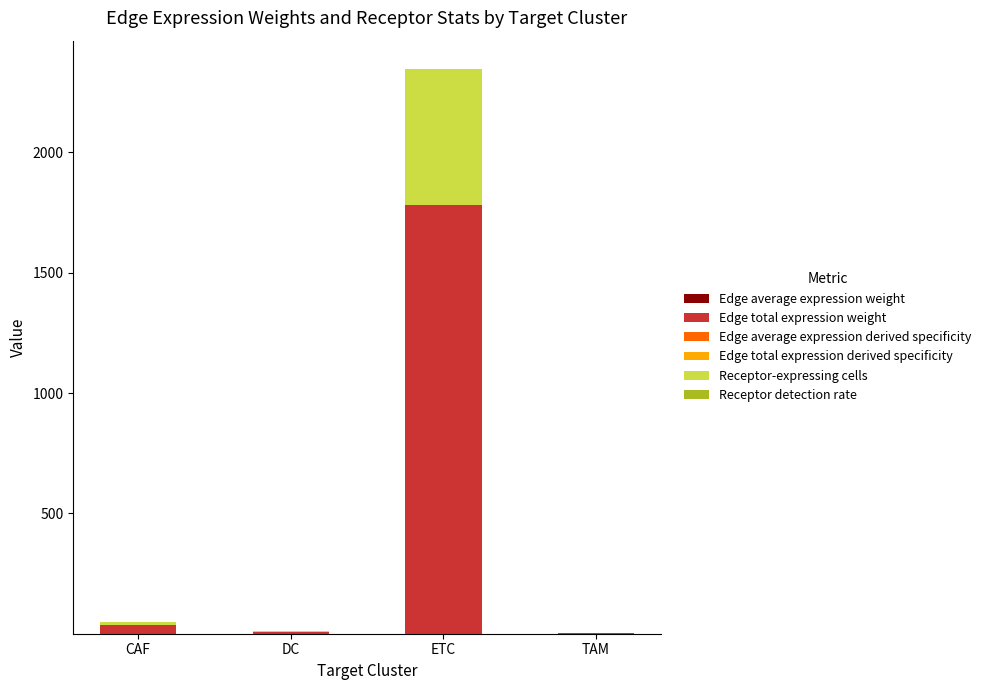

At which category is the sum across all series the highest?

ETC